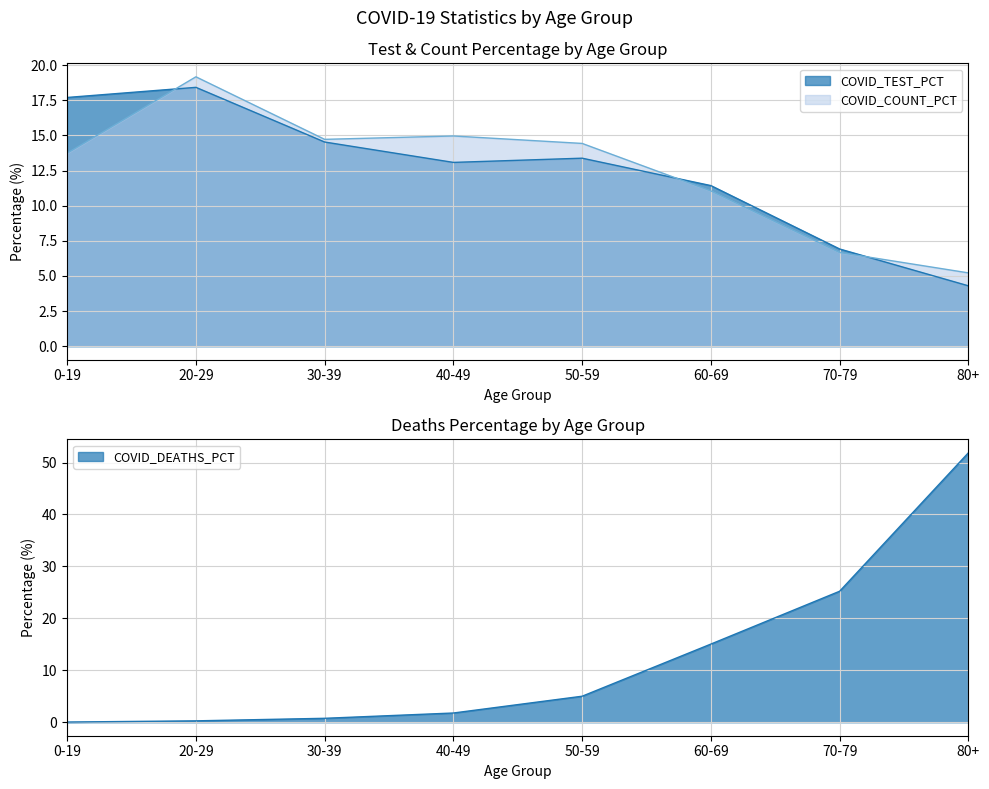

How many lines are shown in the chart?

3